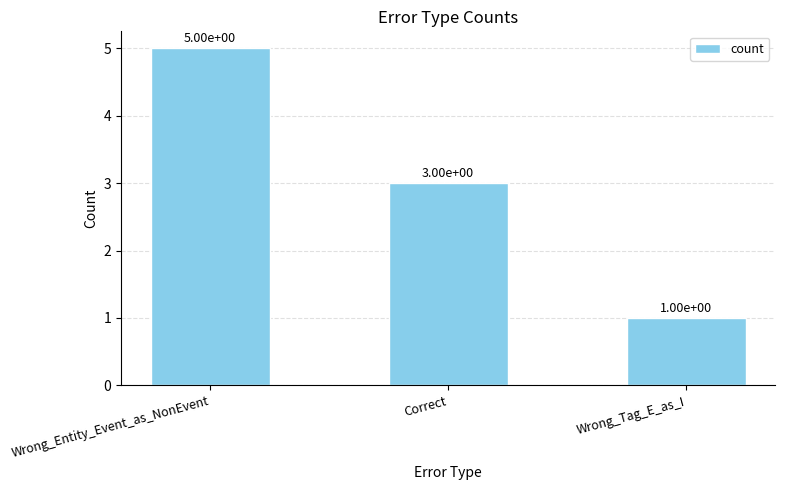

Reading left to right, list all the values displayed in this chart.

5	3	1